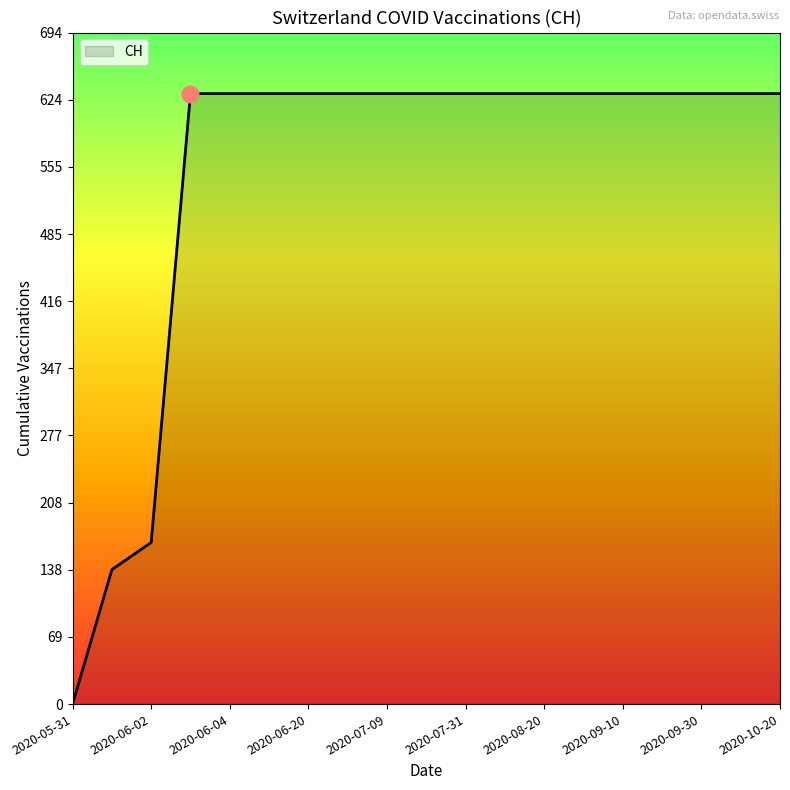

What is the greatest value displayed?

631